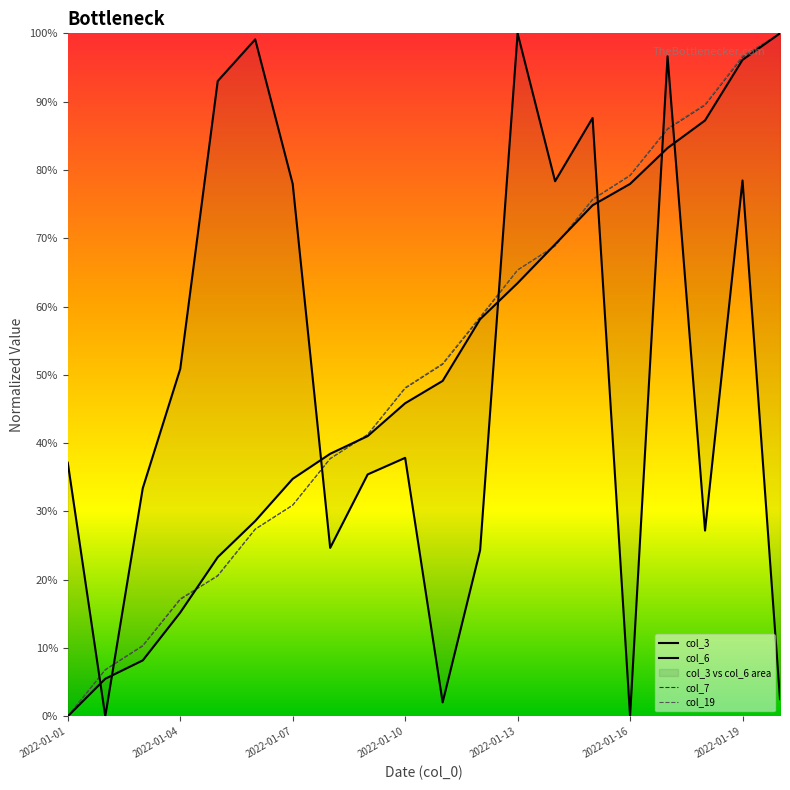

Reading left to right, extract all data points from this chart.

col_3: 0.4	0.0	0.3	0.5	0.9	1.0	0.8	0.2	0.4	0.4	0.0	0.2	1.0	0.8	0.9	0.0	1.0	0.3	0.8	0.0
col_6: 0.0	0.1	0.1	0.2	0.2	0.3	0.3	0.4	0.4	0.5	0.5	0.6	0.6	0.7	0.7	0.8	0.8	0.9	1.0	1.0
col_7: 0.0	0.1	0.1	0.2	0.2	0.3	0.3	0.4	0.4	0.5	0.5	0.6	0.7	0.7	0.8	0.8	0.9	0.9	1.0	1.0
col_19: 0.0	0.1	0.1	0.2	0.2	0.3	0.3	0.4	0.4	0.5	0.5	0.6	0.7	0.7	0.8	0.8	0.9	0.9	1.0	1.0